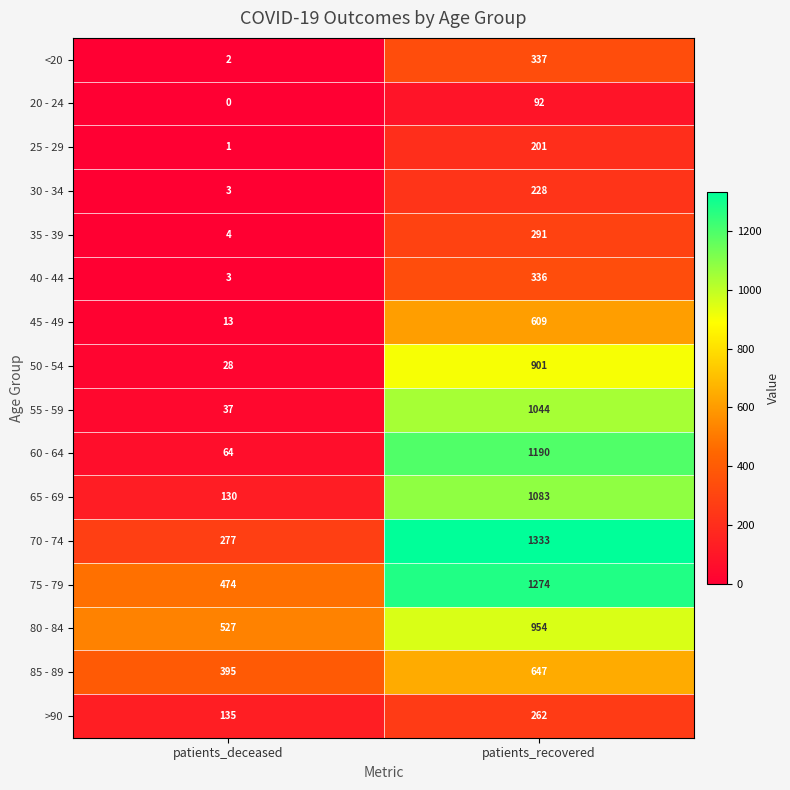

Is it true that 25 - 29 equals 1 at patients_deceased?

True